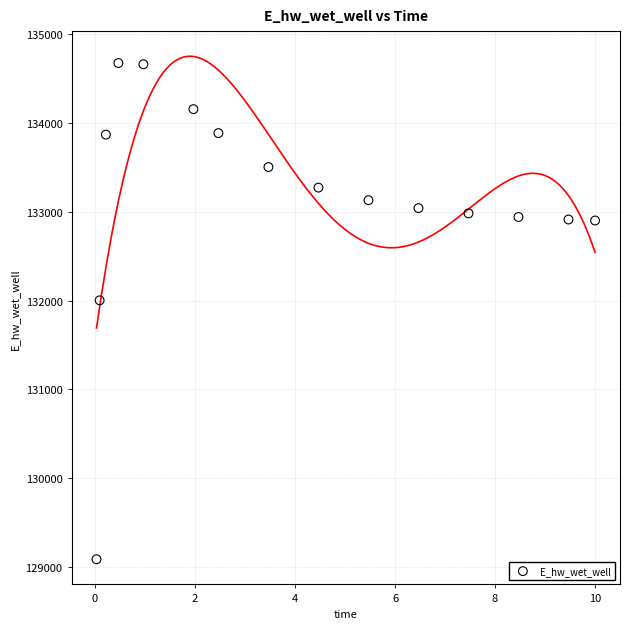

What is the range of X values (max minus min)?

10.0